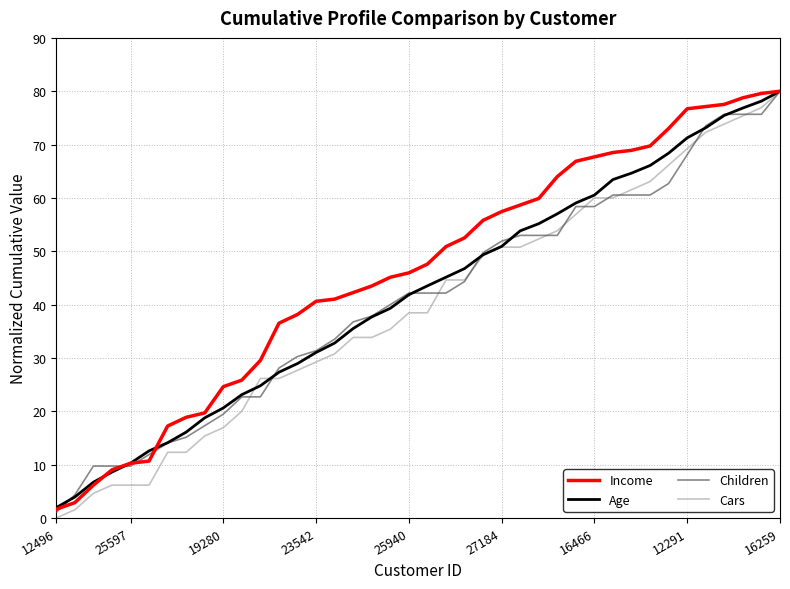

Which series has the largest total across all categories?

Income